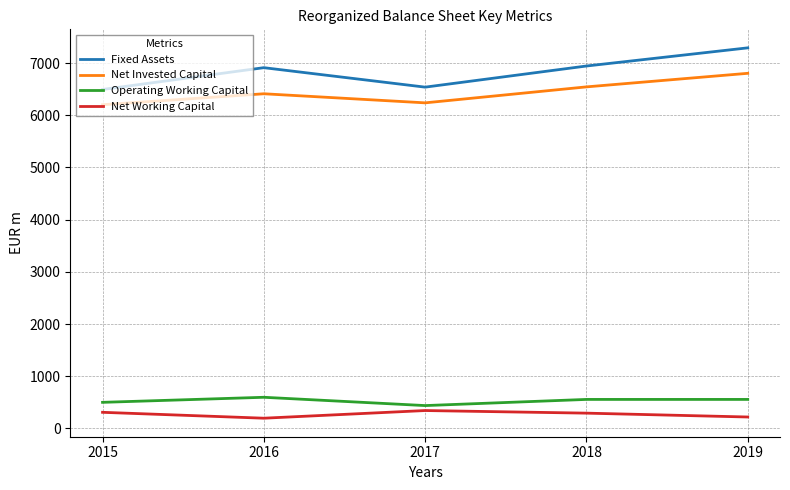

What is the spread (max minus min) of values at 2019?

7075